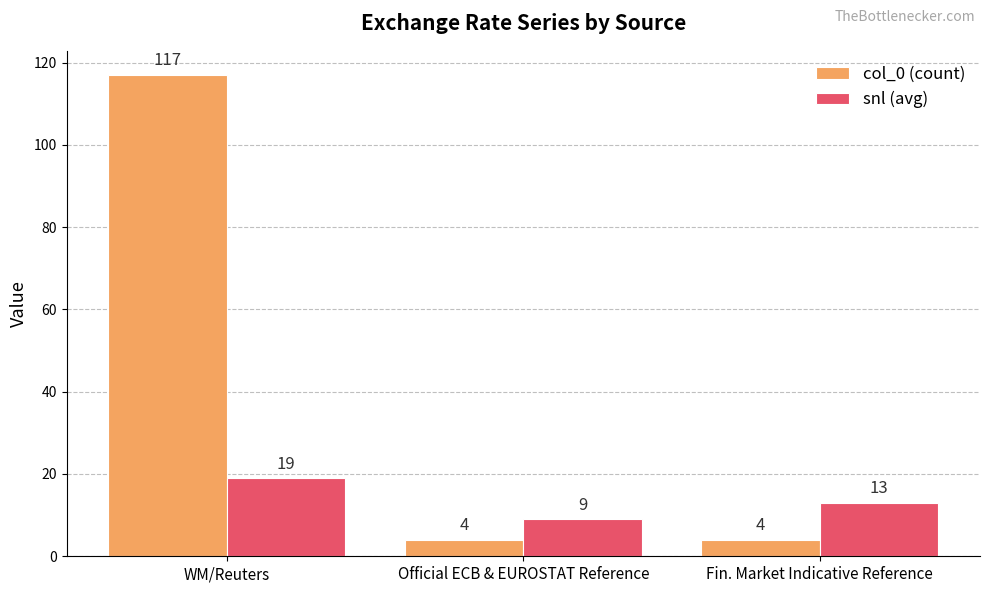

What is the total value across all series at Fin. Market Indicative Reference?

17